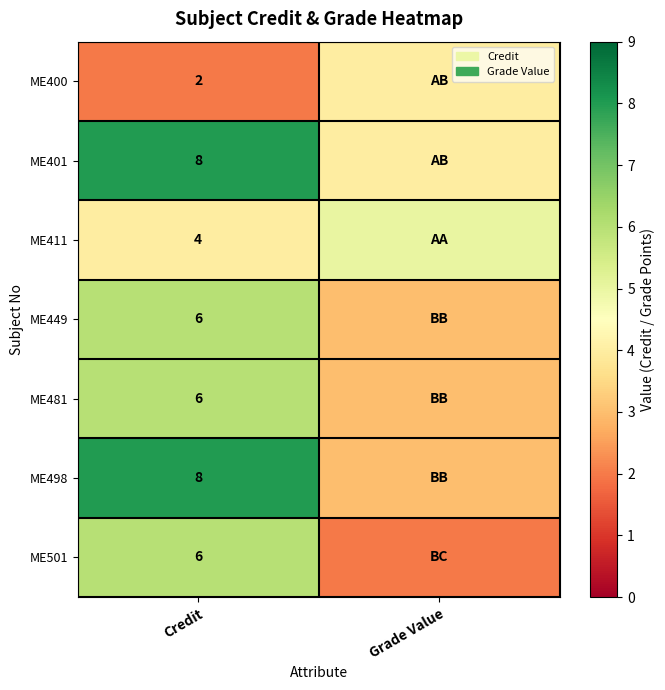

At how many categories does at least one series exceed 2?

2